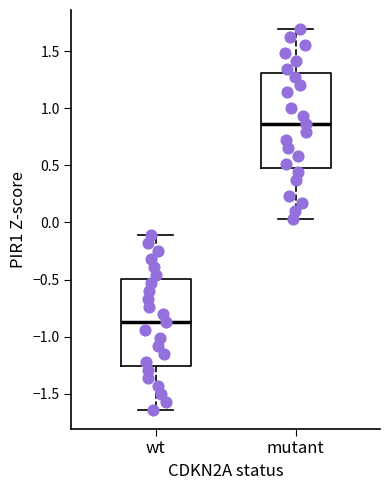

Comparing the boxes themselves (not the whiskers), which one is the tallest?

mutant